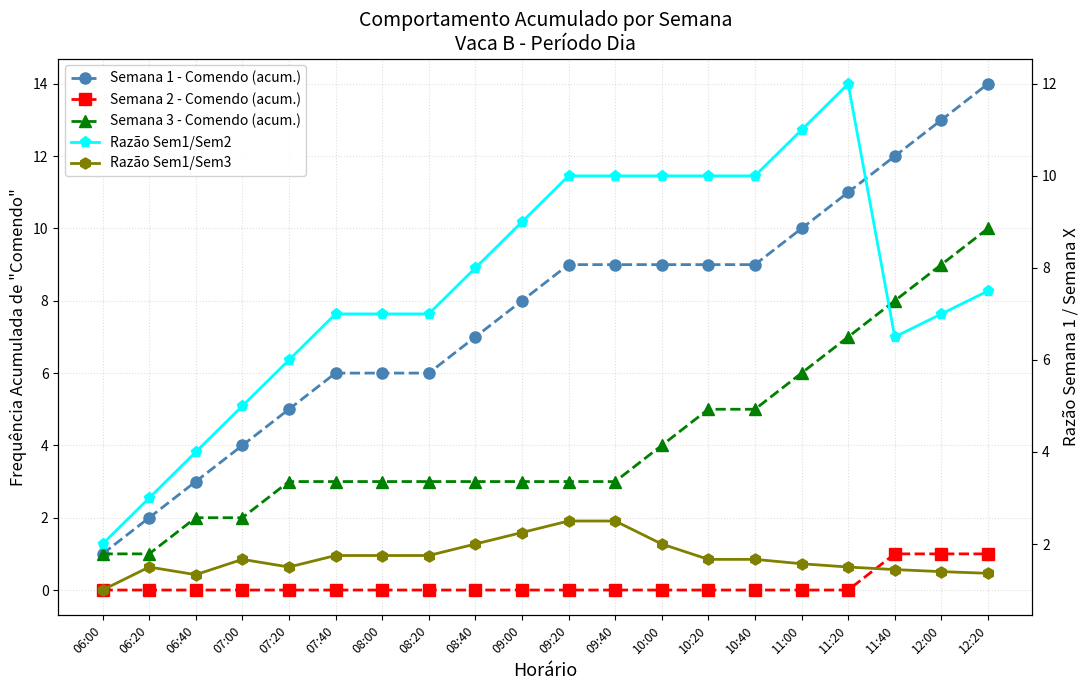

Reading right to left, transcribe all the data shown in this chart.

Semana 1 - Comendo (acum.): 12:20=14.0	12:00=13.0	11:40=12.0	11:20=11.0	11:00=10.0	10:40=9.0	10:20=9.0	10:00=9.0	09:40=9.0	09:20=9.0	09:00=8.0	08:40=7.0	08:20=6.0	08:00=6.0	07:40=6.0	07:20=5.0	07:00=4.0	06:40=3.0	06:20=2.0	06:00=1.0
Semana 2 - Comendo (acum.): 12:20=1.0	12:00=1.0	11:40=1.0	11:20=0.0	11:00=0.0	10:40=0.0	10:20=0.0	10:00=0.0	09:40=0.0	09:20=0.0	09:00=0.0	08:40=0.0	08:20=0.0	08:00=0.0	07:40=0.0	07:20=0.0	07:00=0.0	06:40=0.0	06:20=0.0	06:00=0.0
Semana 3 - Comendo (acum.): 12:20=10.0	12:00=9.0	11:40=8.0	11:20=7.0	11:00=6.0	10:40=5.0	10:20=5.0	10:00=4.0	09:40=3.0	09:20=3.0	09:00=3.0	08:40=3.0	08:20=3.0	08:00=3.0	07:40=3.0	07:20=3.0	07:00=2.0	06:40=2.0	06:20=1.0	06:00=1.0
Razão Sem1/Sem2: 12:20=7.5	12:00=7.0	11:40=6.5	11:20=12.0	11:00=11.0	10:40=10.0	10:20=10.0	10:00=10.0	09:40=10.0	09:20=10.0	09:00=9.0	08:40=8.0	08:20=7.0	08:00=7.0	07:40=7.0	07:20=6.0	07:00=5.0	06:40=4.0	06:20=3.0	06:00=2.0
Razão Sem1/Sem3: 12:20=1.4	12:00=1.4	11:40=1.4	11:20=1.5	11:00=1.6	10:40=1.7	10:20=1.7	10:00=2.0	09:40=2.5	09:20=2.5	09:00=2.2	08:40=2.0	08:20=1.8	08:00=1.8	07:40=1.8	07:20=1.5	07:00=1.7	06:40=1.3	06:20=1.5	06:00=1.0